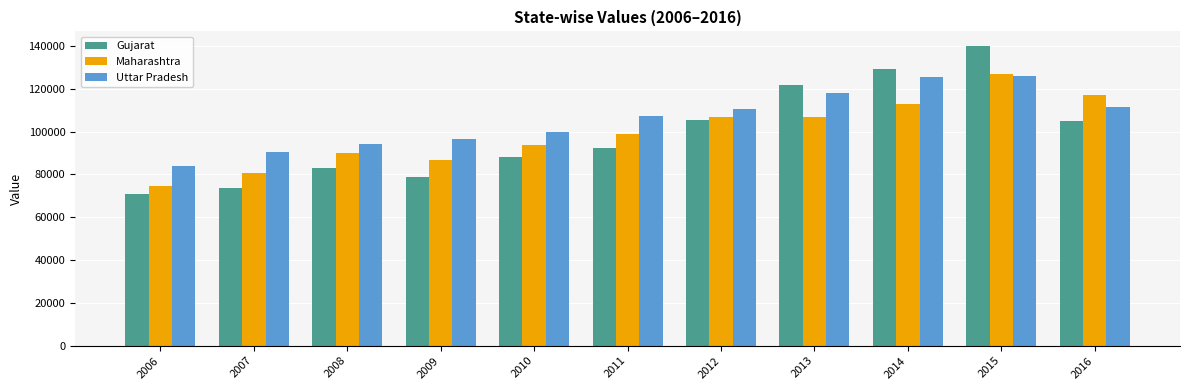

At which category does the chart reach its peak across all series?

2015